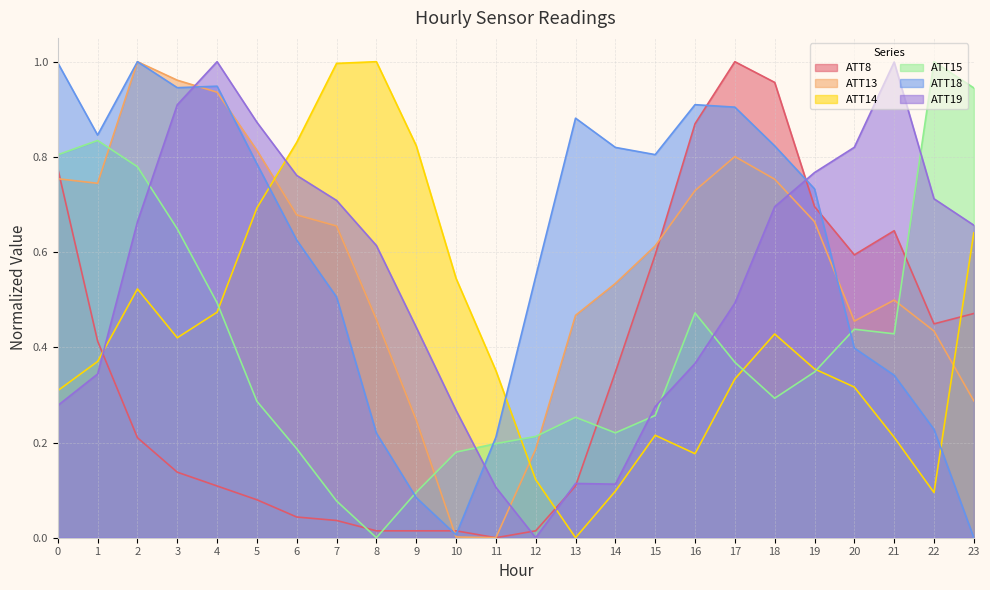

How many lines are shown in the chart?

6